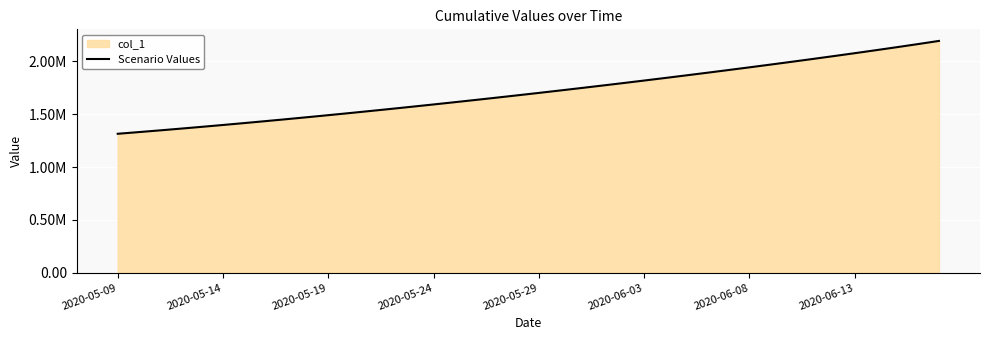

Is it true that the value at 12 is 1530759.4?

True